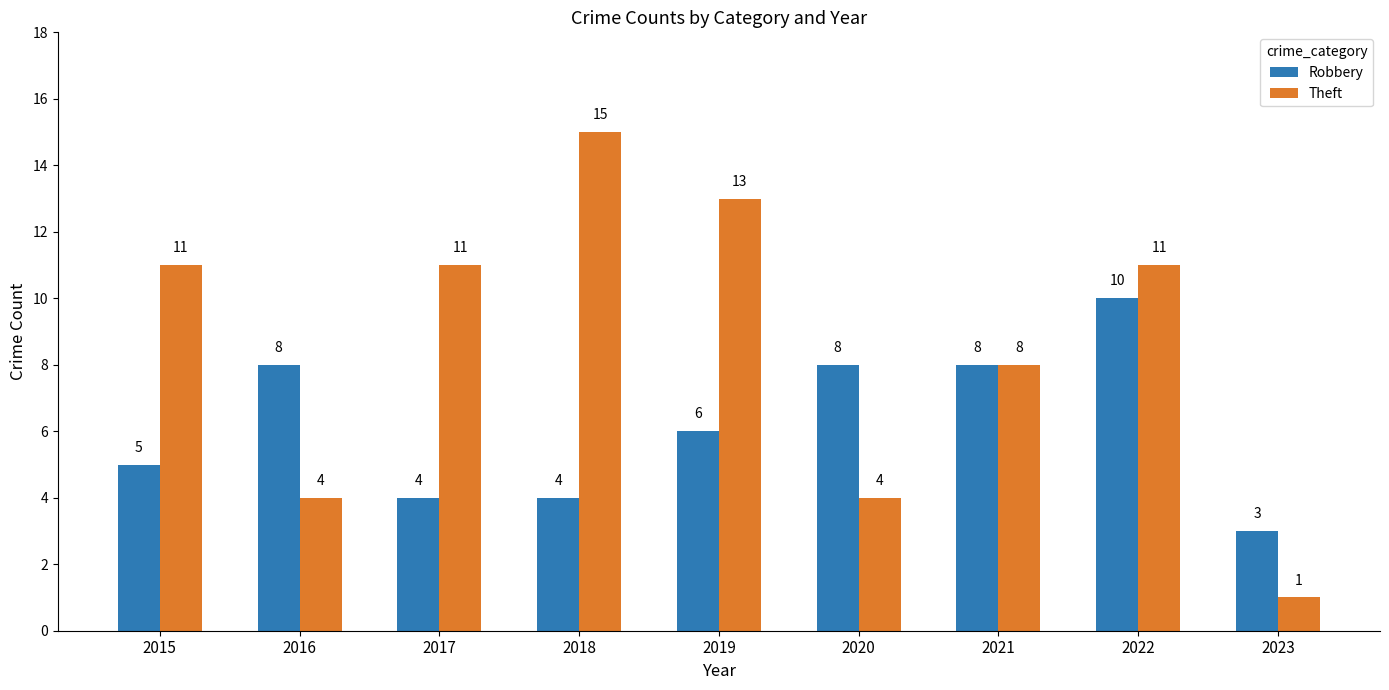

What is the maximum value for Theft?

15